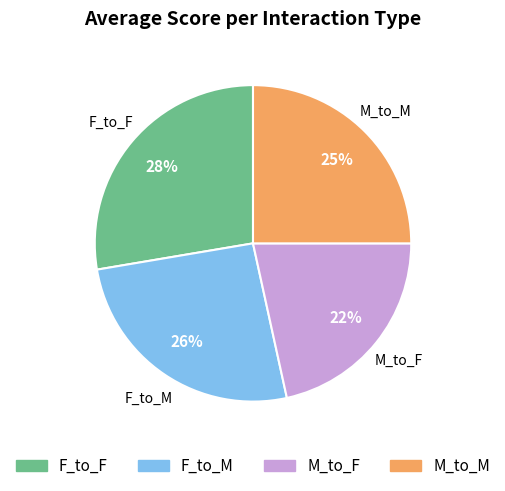

What percentage is the M_to_F slice, to the nearest percent?

22%